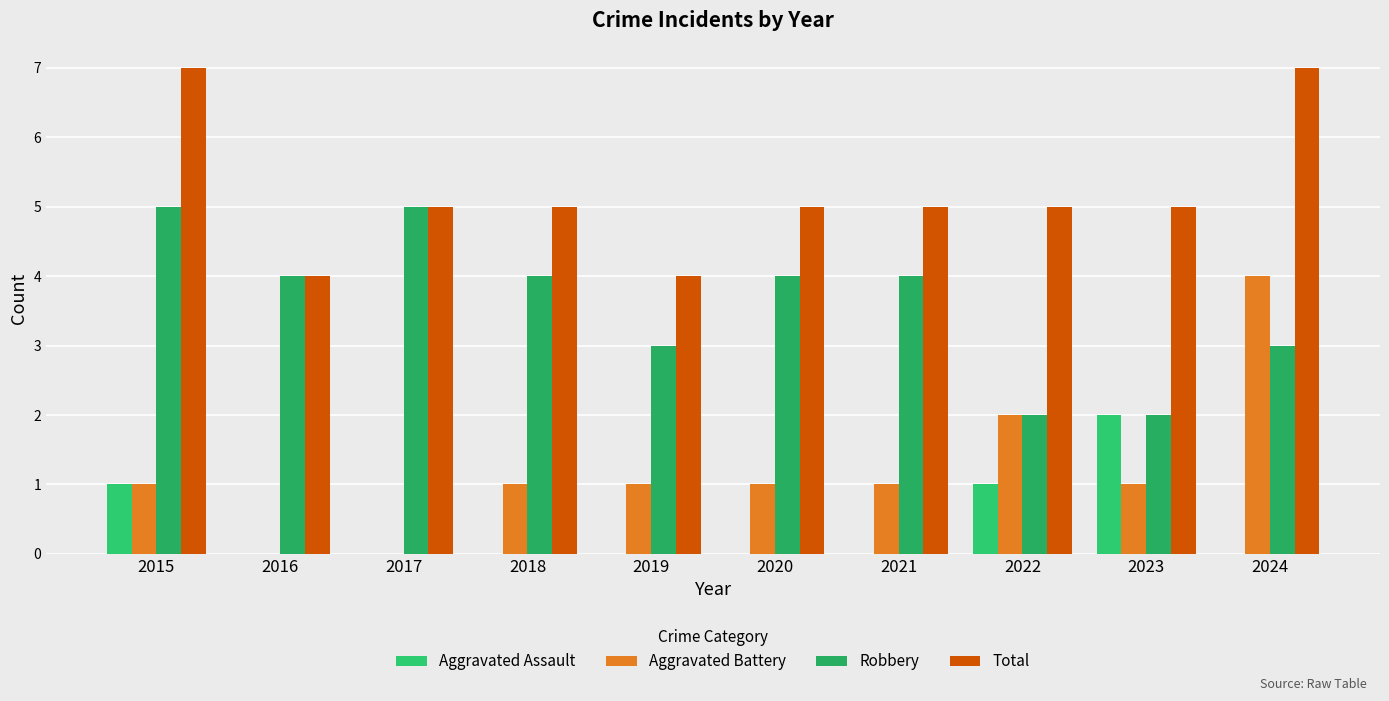

Reading left to right, what are all the values shown in this chart?

Aggravated Assault: 1	0	0	0	0	0	0	1	2	0
Aggravated Battery: 1	0	0	1	1	1	1	2	1	4
Robbery: 5	4	5	4	3	4	4	2	2	3
Total: 7	4	5	5	4	5	5	5	5	7